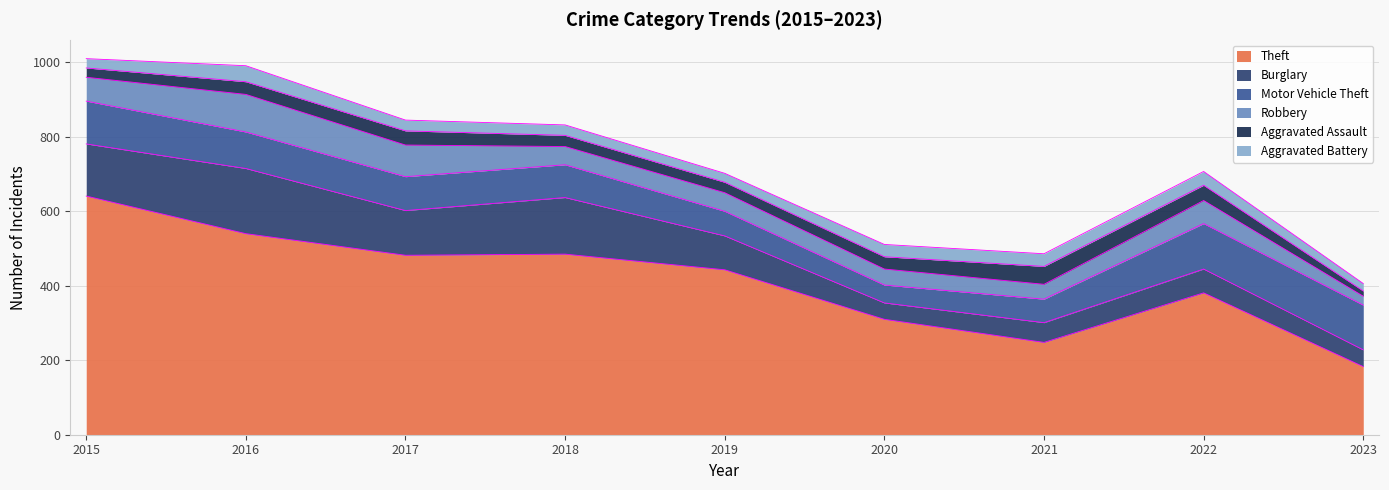

What is the sum of the Motor Vehicle Theft values at 2019 and 2021?

129